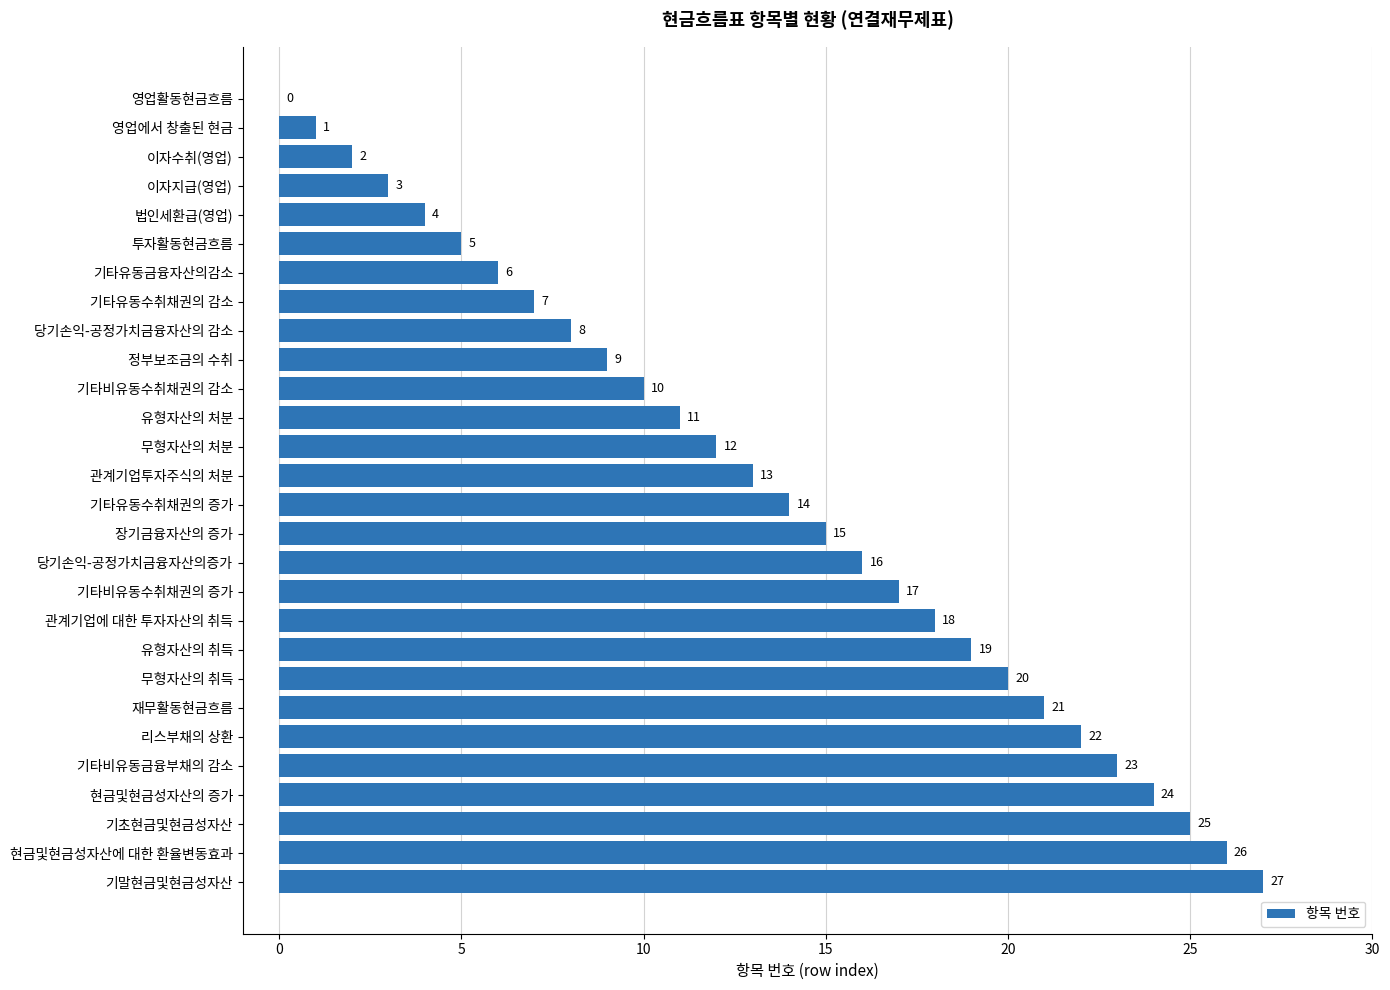

Is it true that the value at 기타유동금융자산의감소 is 6?

True